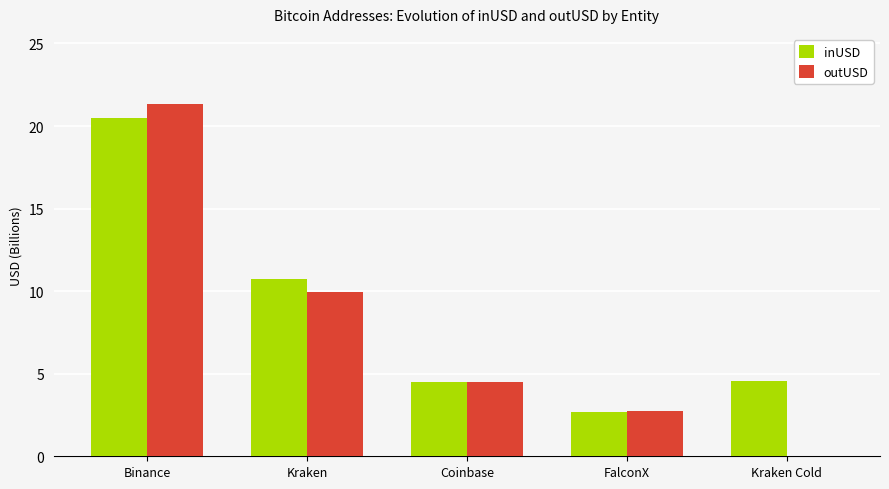

How many groups of bars are there?

5